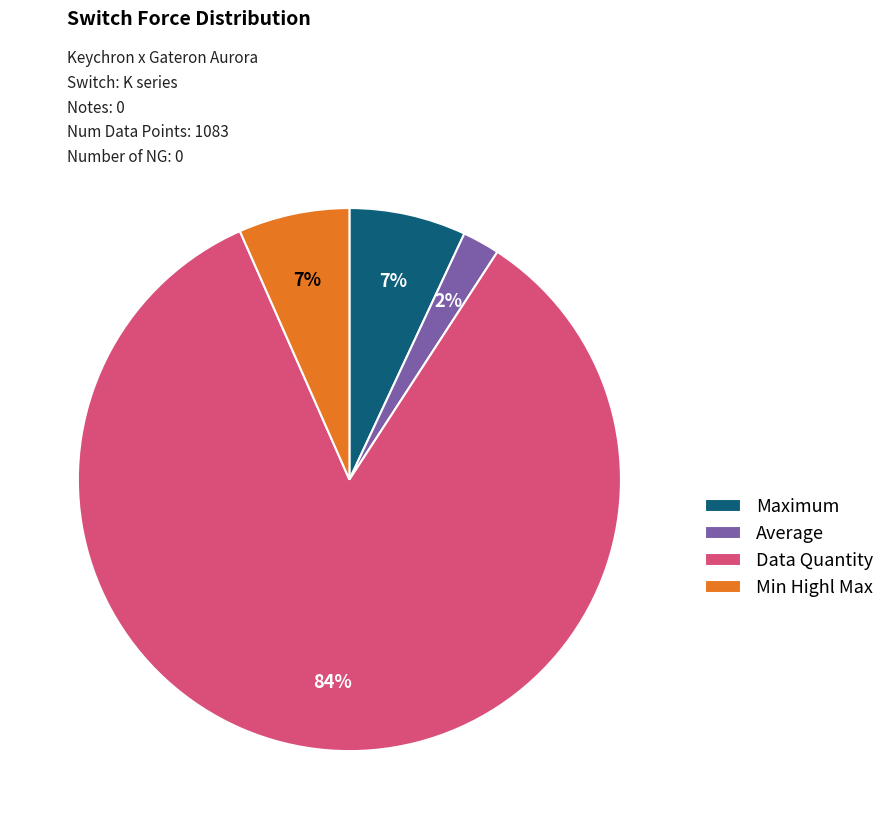

What is the majority slice?

Data Quantity